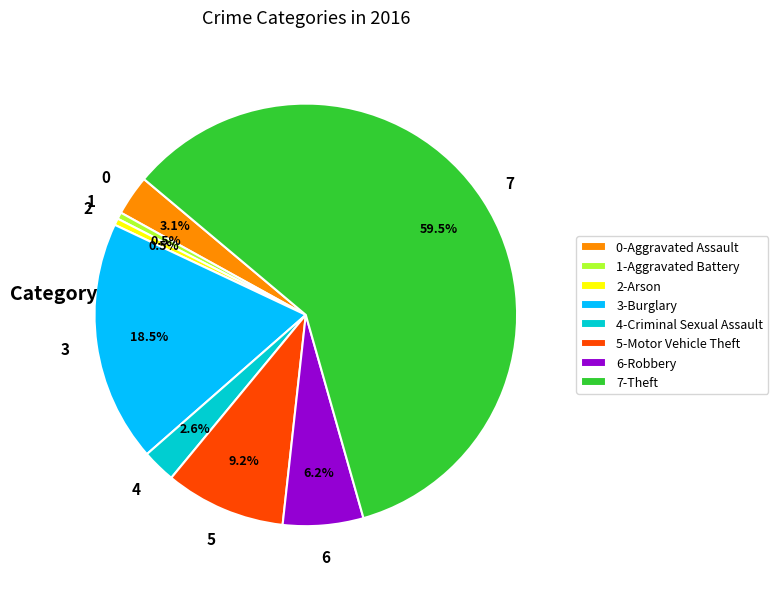

Which has a higher value, 4-Criminal Sexual Assault or 0-Aggravated Assault?

0-Aggravated Assault